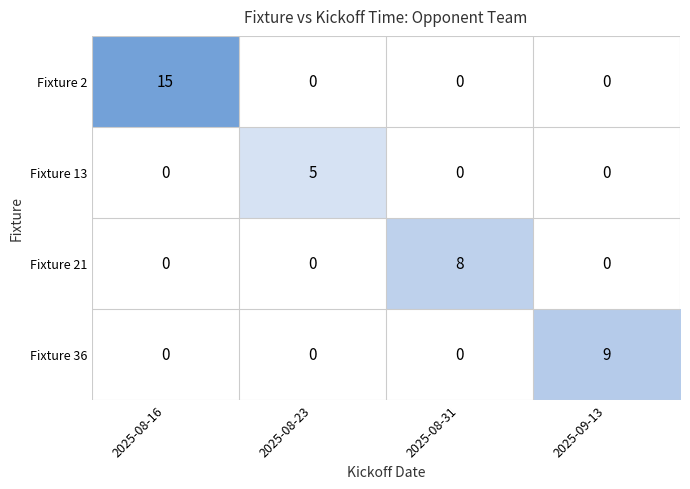

Is it true that Fixture 21 equals 5 at 2025-08-23?

False